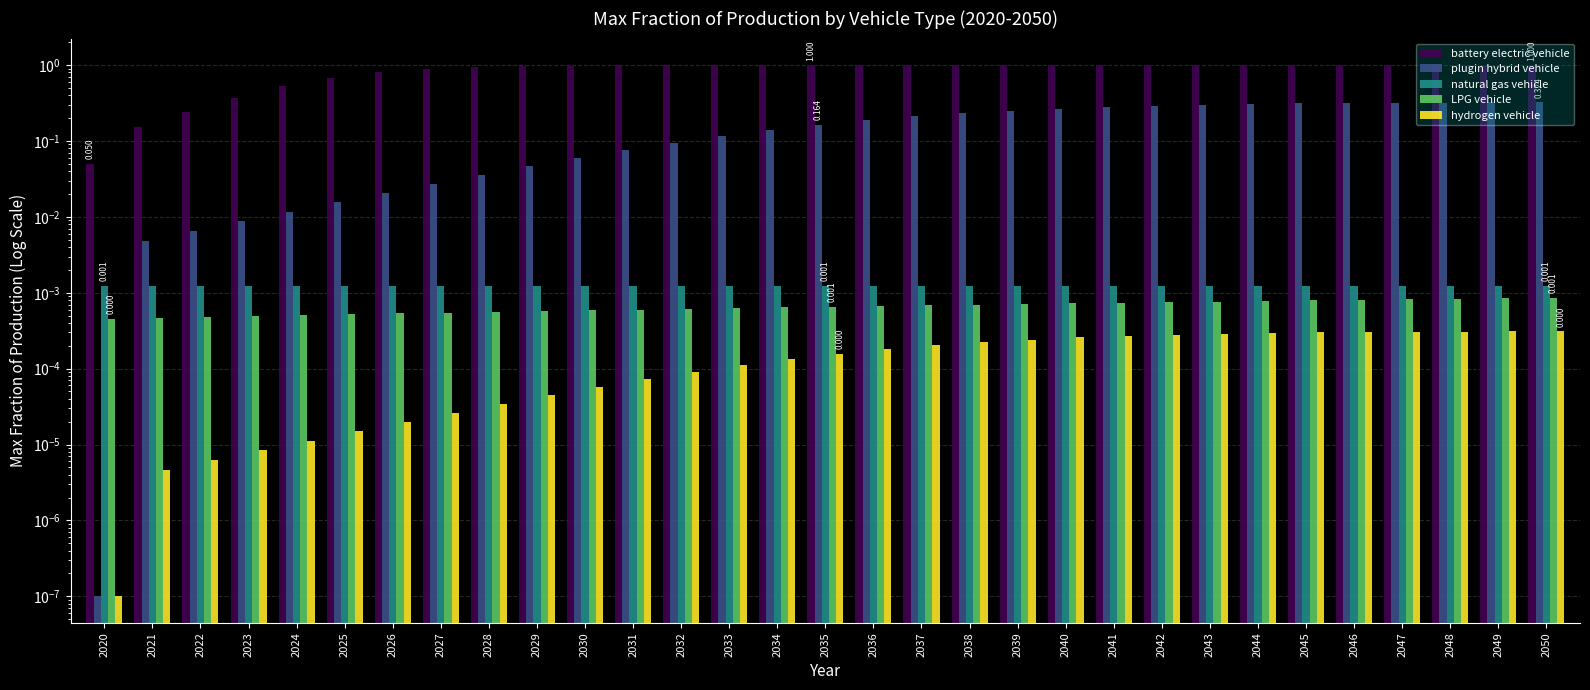

Is the value of natural gas vehicle at 2036 greater than the value of battery electric vehicle at 2021?

No